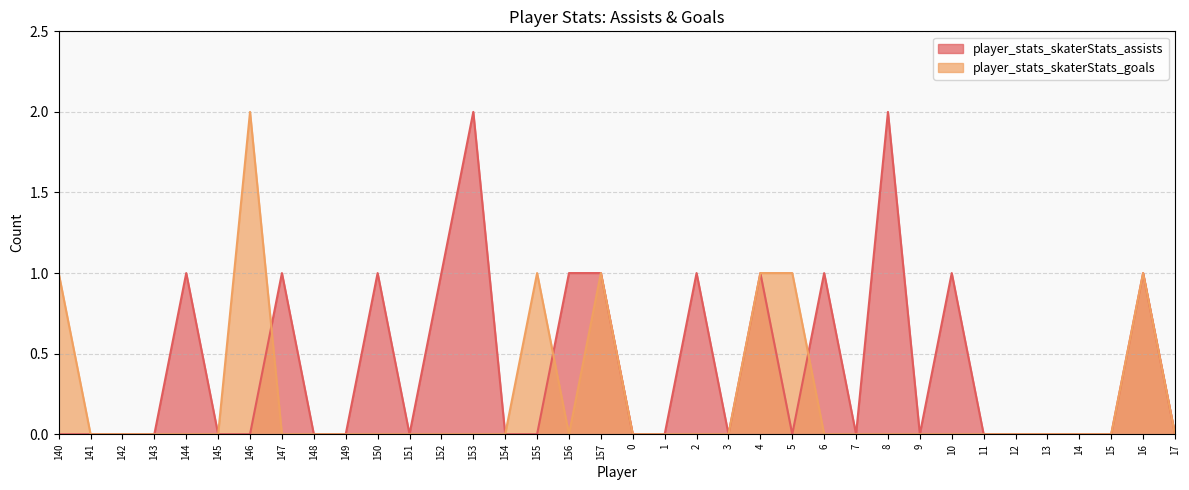

Between 144 and 145, which series saw the biggest shift?

player_stats_skaterStats_assists